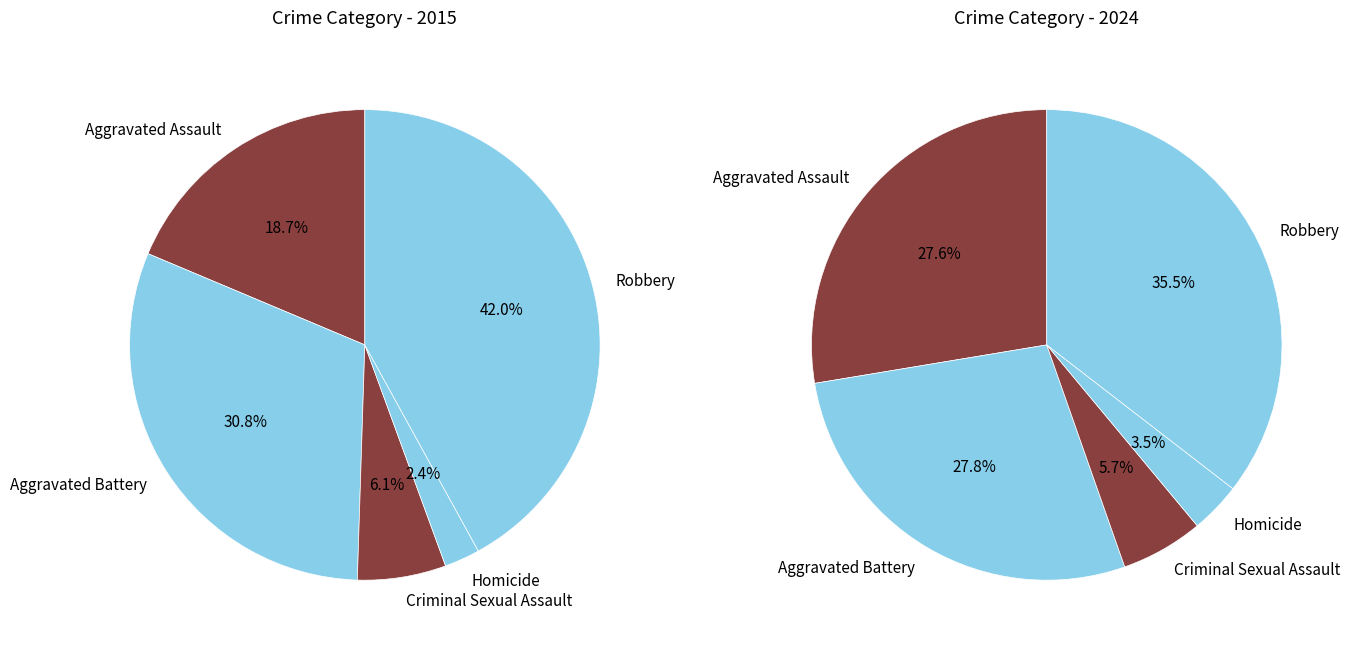

True or false: Aggravated Battery accounts for 28% of the total.

True